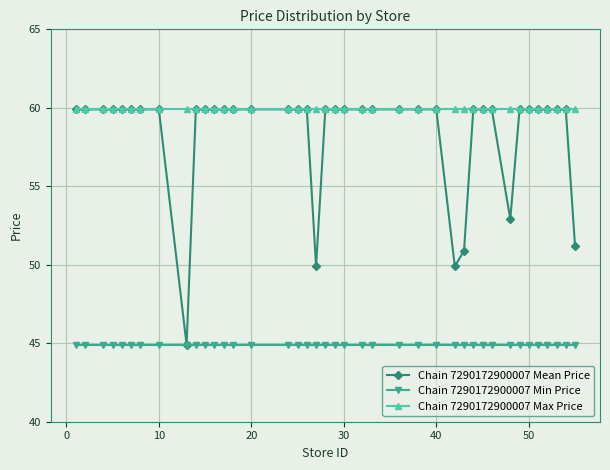

What is the maximum value shown in the chart?

59.9